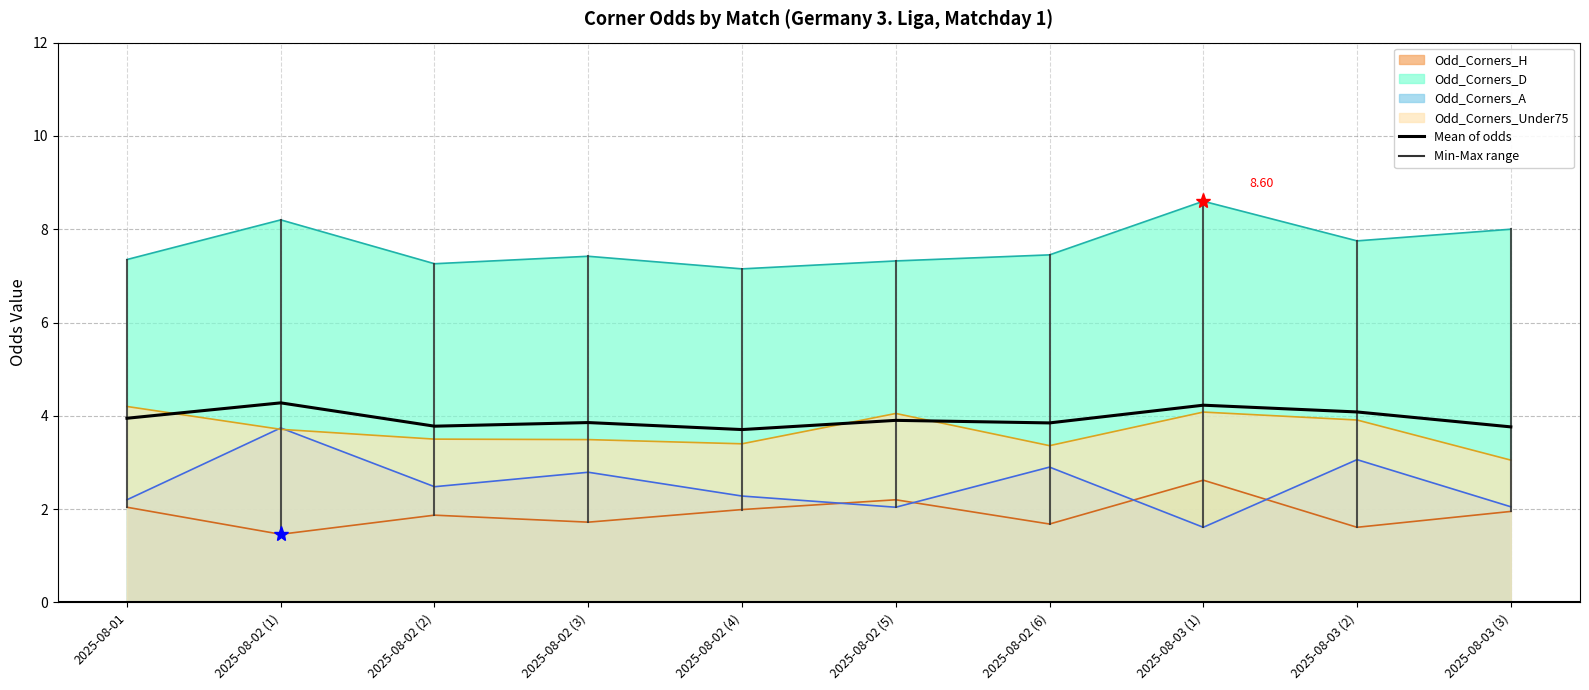

What is the sum of all values?

39.4